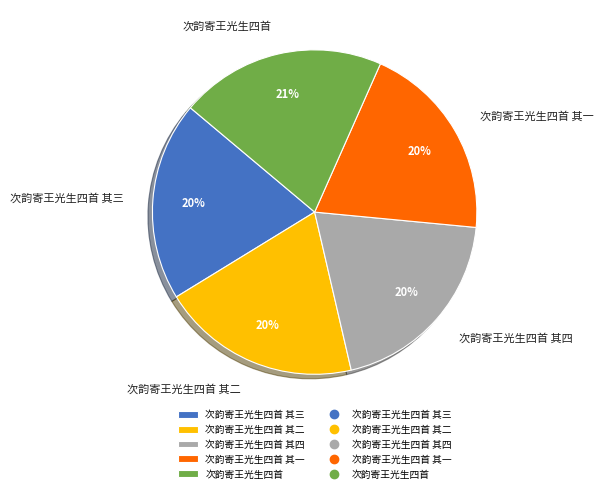

True or false: 次韵寄王光生四首 其二 accounts for 20% of the total.

True